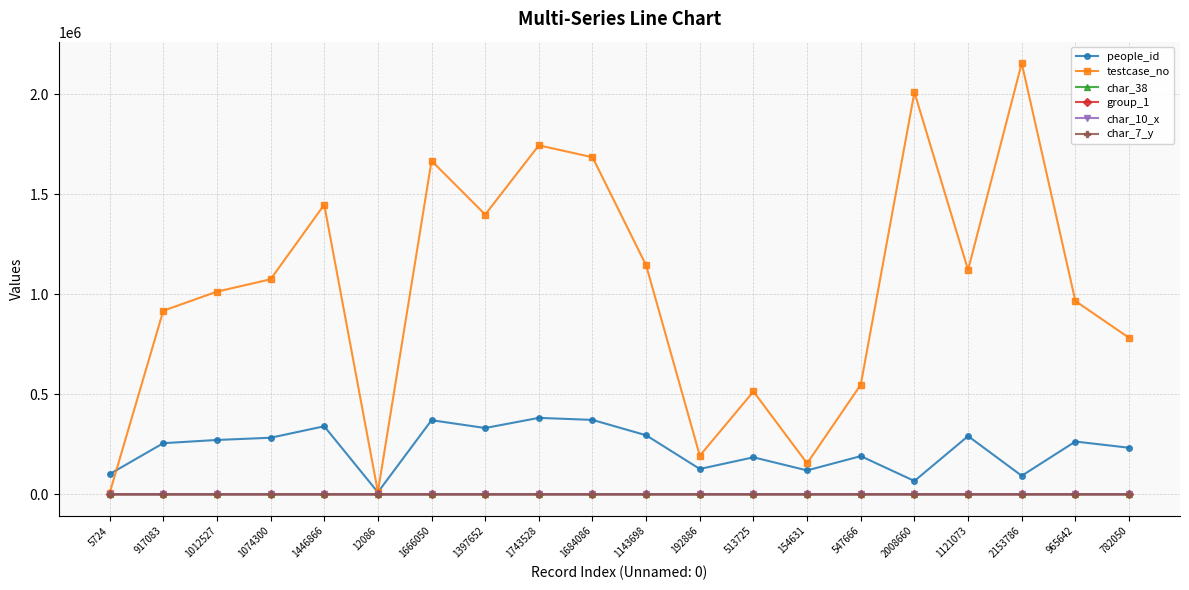

True or false: testcase_no has a value of 732920 at 547666.

False